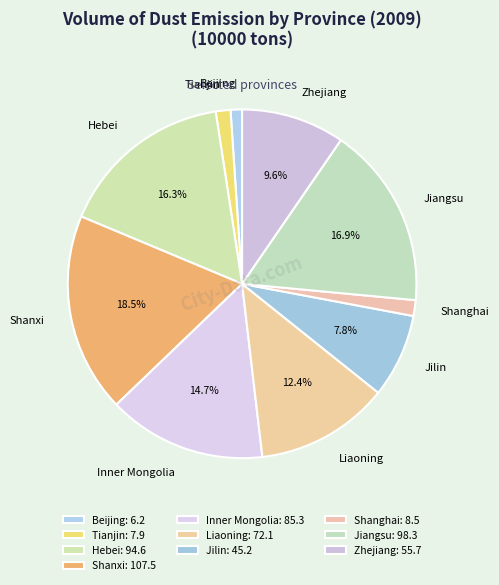

Is it true that Inner Mongolia is 15% of the pie?

True